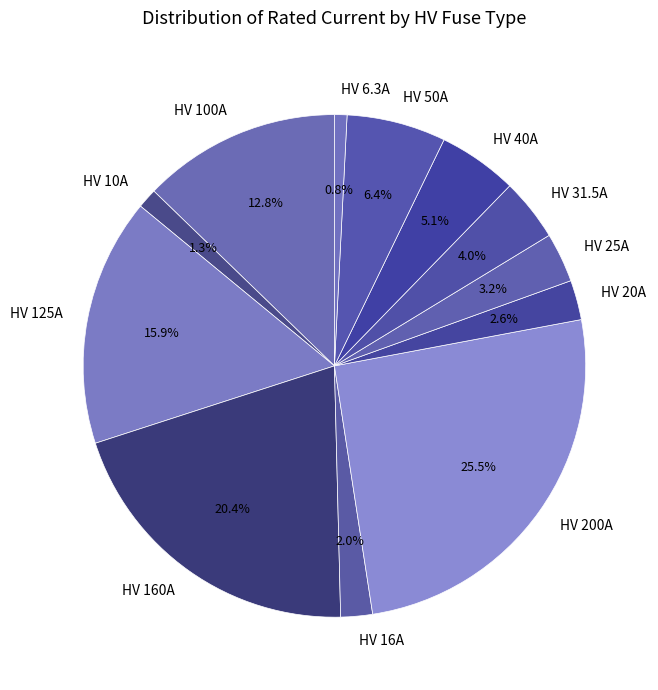

Is HV 25A the majority of the pie?

No